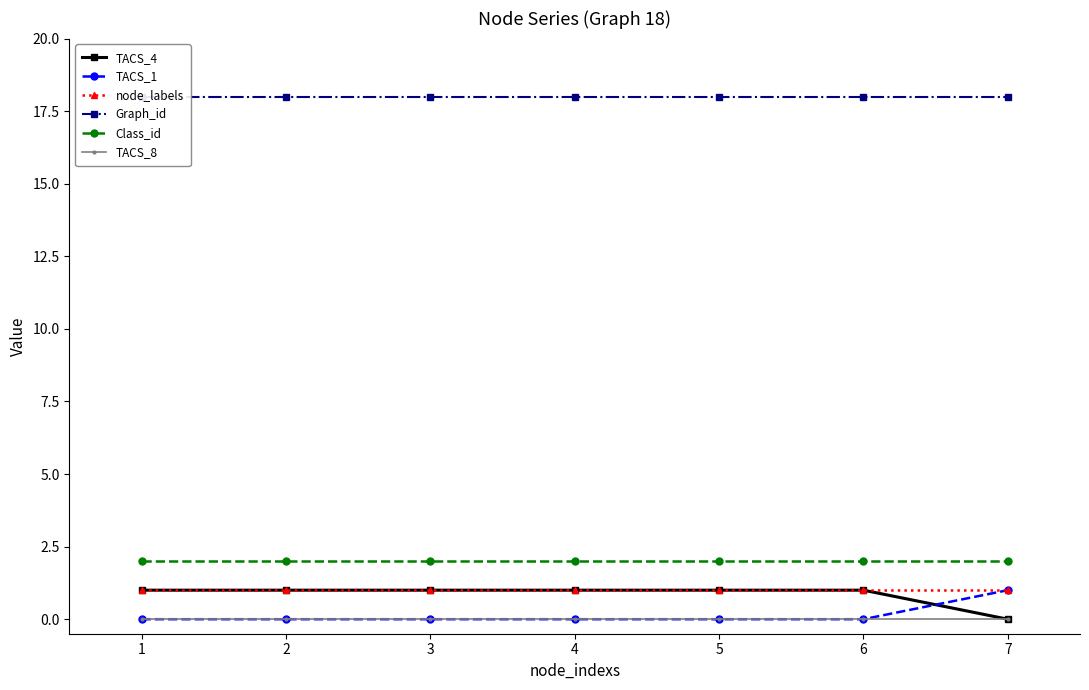

Reading right to left, extract all data points from this chart.

TACS_4: 0	1	1	1	1	1	1
TACS_1: 1	0	0	0	0	0	0
node_labels: 1	1	1	1	1	1	1
Graph_id: 18	18	18	18	18	18	18
Class_id: 2	2	2	2	2	2	2
TACS_8: 0	0	0	0	0	0	0